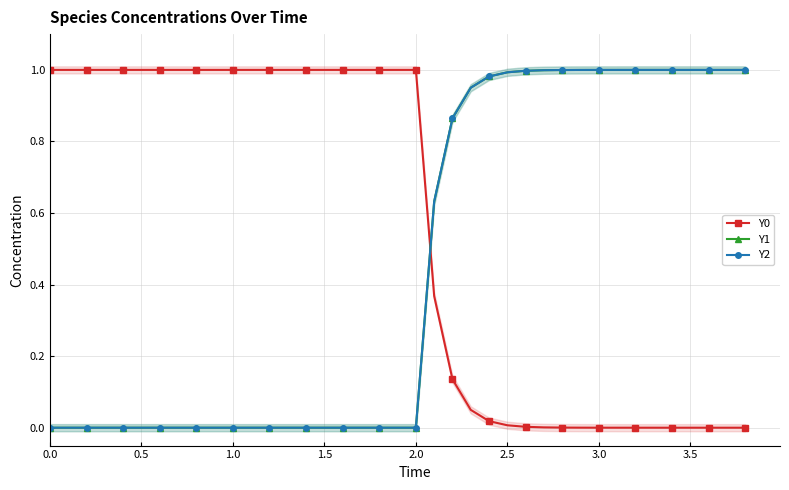

After their last crossing, which series has the higher values: Y0 or Y1?

Y1